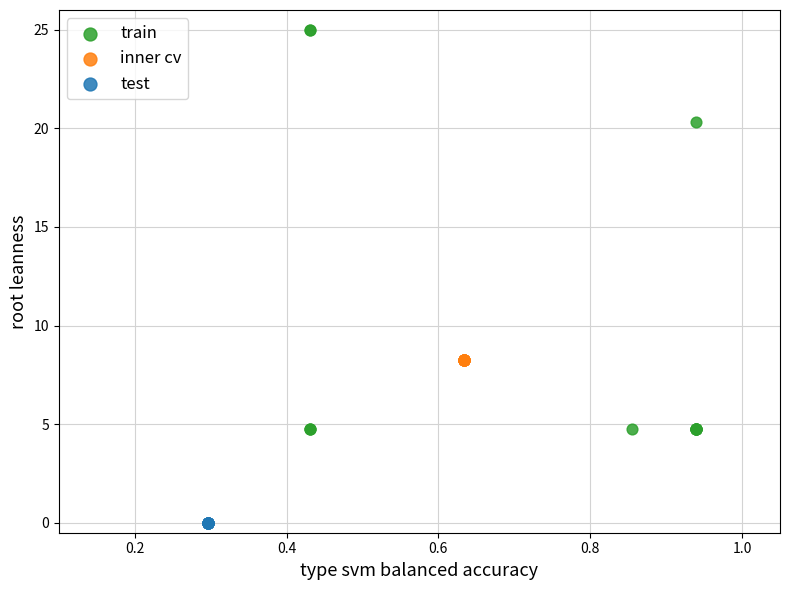

Which series reaches the maximum Y coordinate?

train